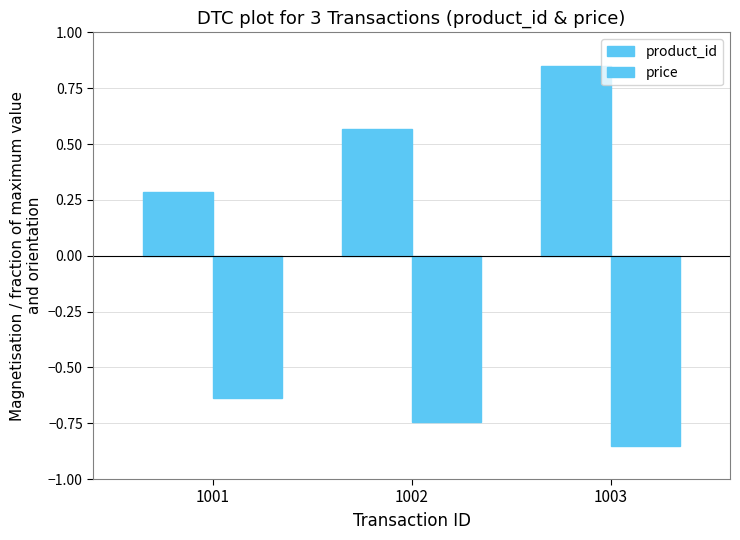

Reading left to right, what are all the values shown in this chart?

product_id: 1001=0.3	1002=0.6	1003=0.8
price: 1001=-0.6	1002=-0.7	1003=-0.8